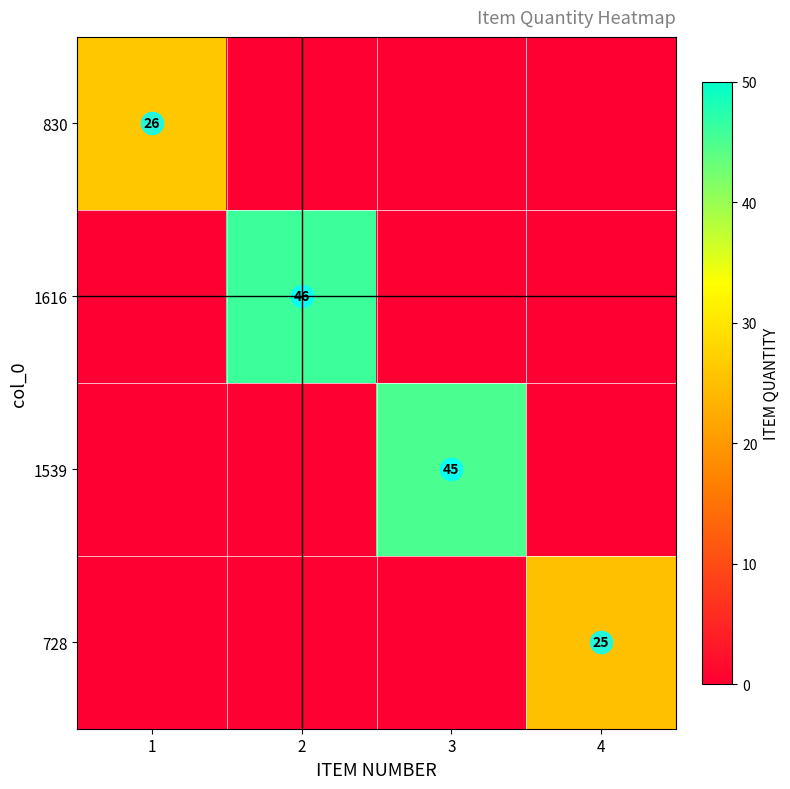

The 1539 series shows 25 at 3. True or false?

False